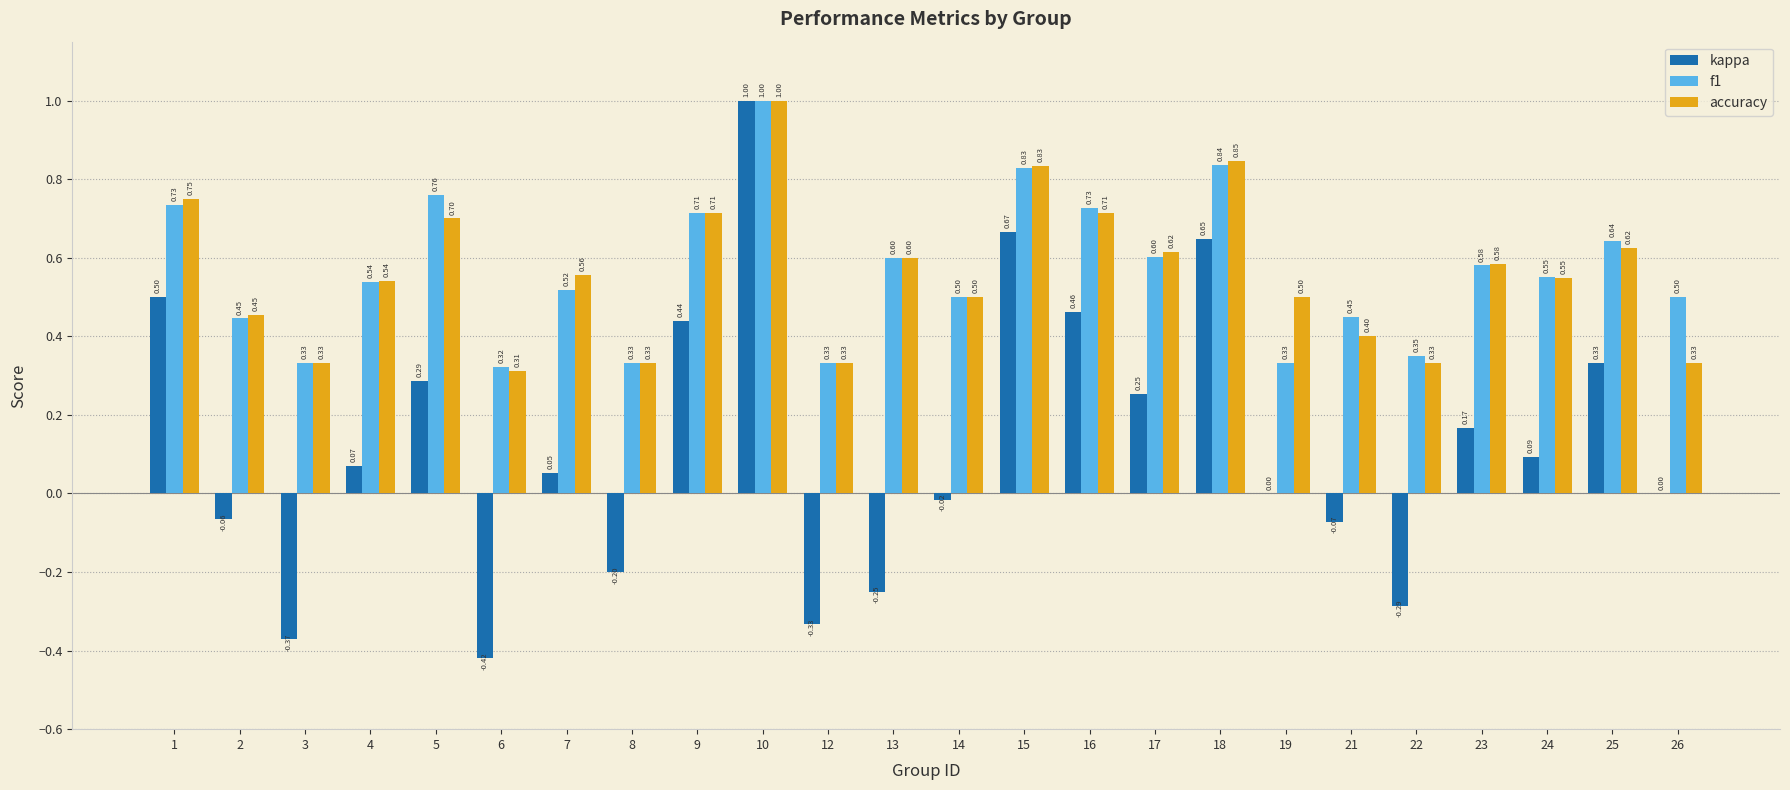

How many groups of bars are there?

24